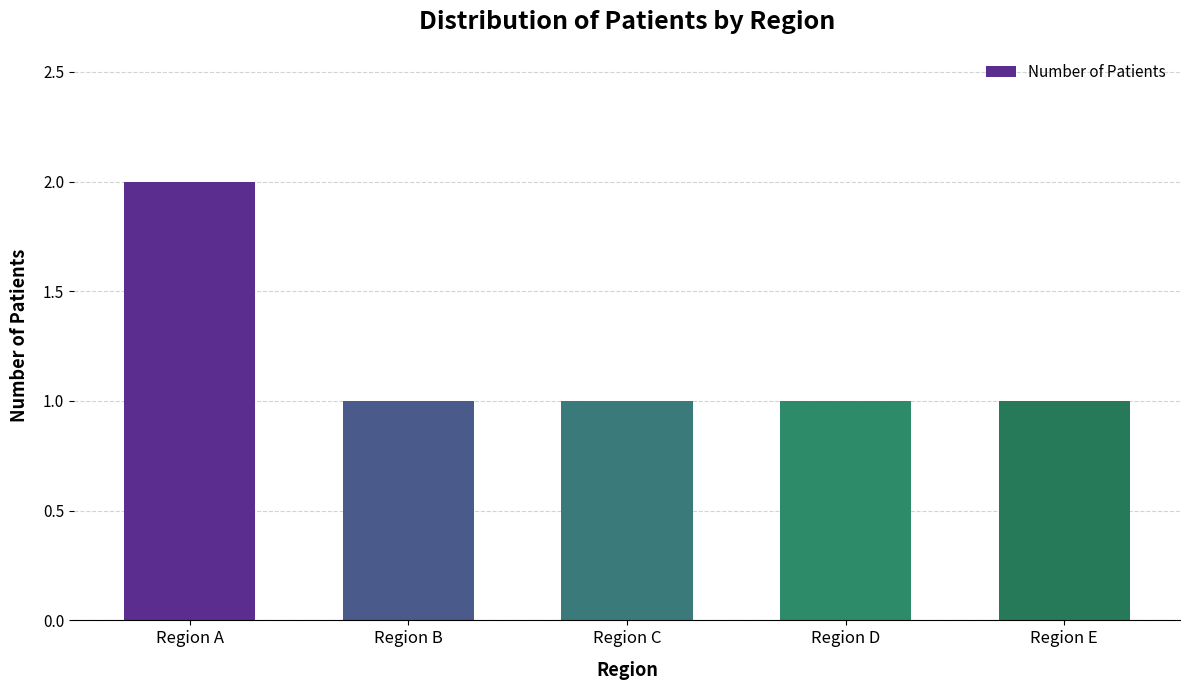

What is the ratio of the value at Region D to the value at Region C?

1.0